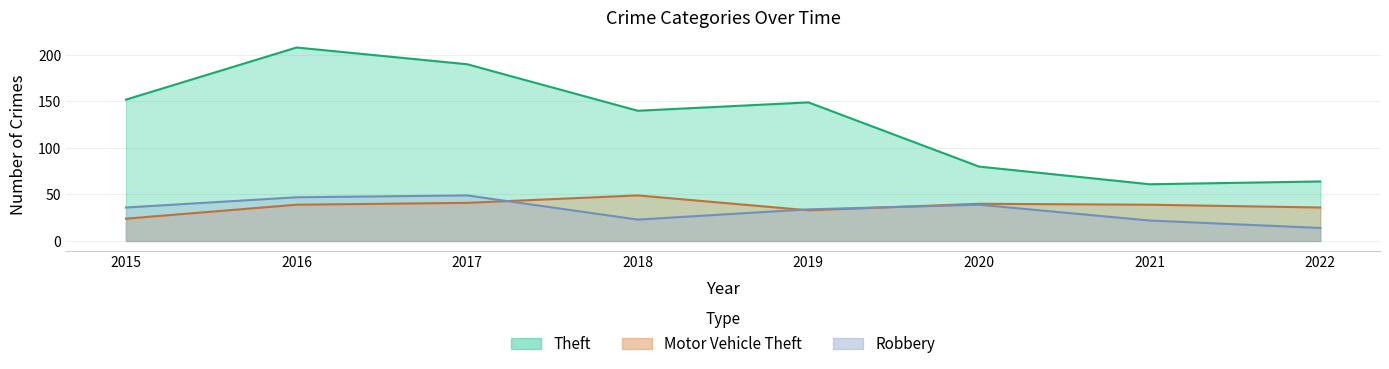

The value of Robbery at 2019 is 34. True or false?

True